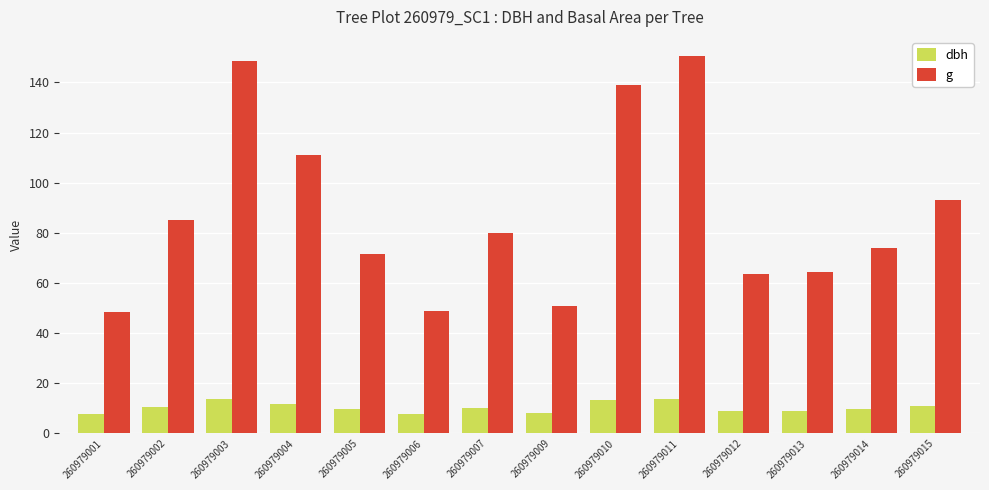

What is the total value across all series at 260979009?

59.0